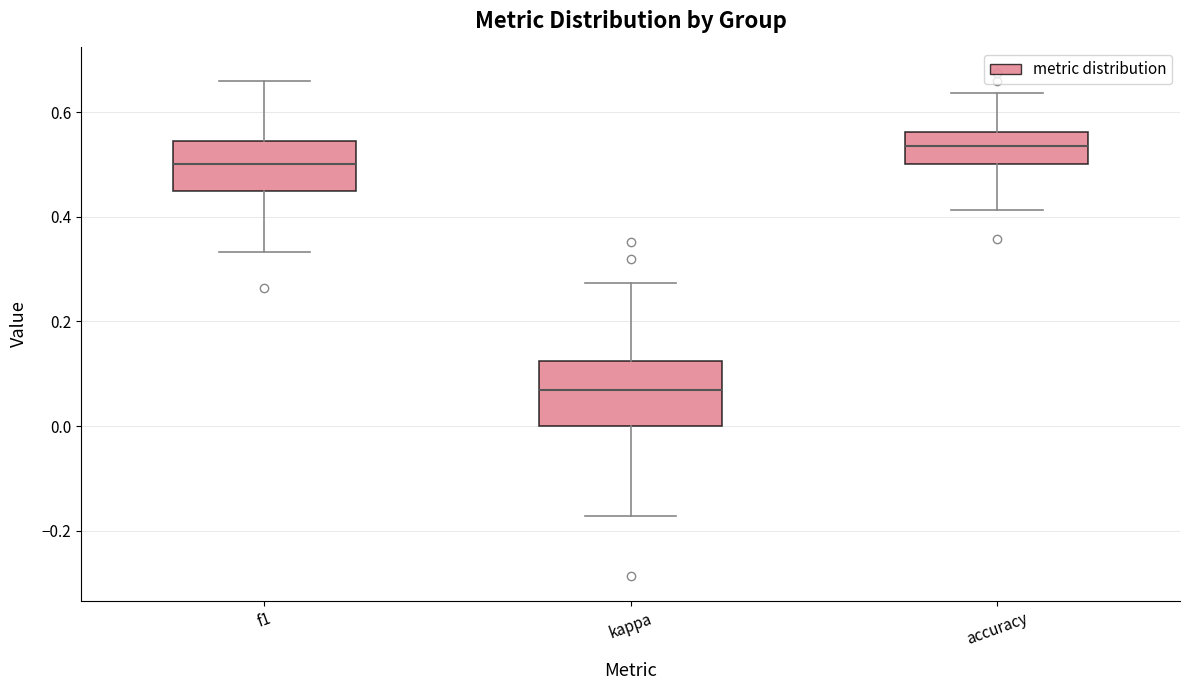

Reading left to right, read every box against the y-axis: the position of its median line, the range the box covers, and the ends of its whiskers. The values are not printed on the chart, so give them approximately, as read against the axis.

f1: median 0.50, box 0.44 to 0.54, whiskers 0.34 to 0.66
kappa: median 0.06, box 0.00 to 0.12, whiskers -0.18 to 0.28
accuracy: median 0.54, box 0.50 to 0.56, whiskers 0.42 to 0.64